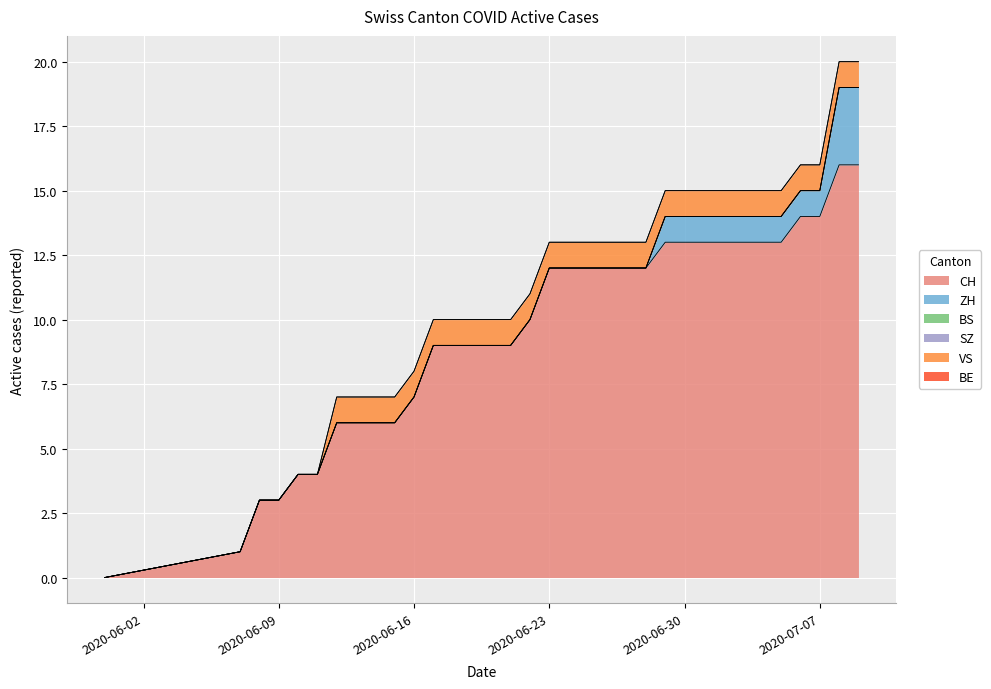

Which series has the widest spread of values?

CH